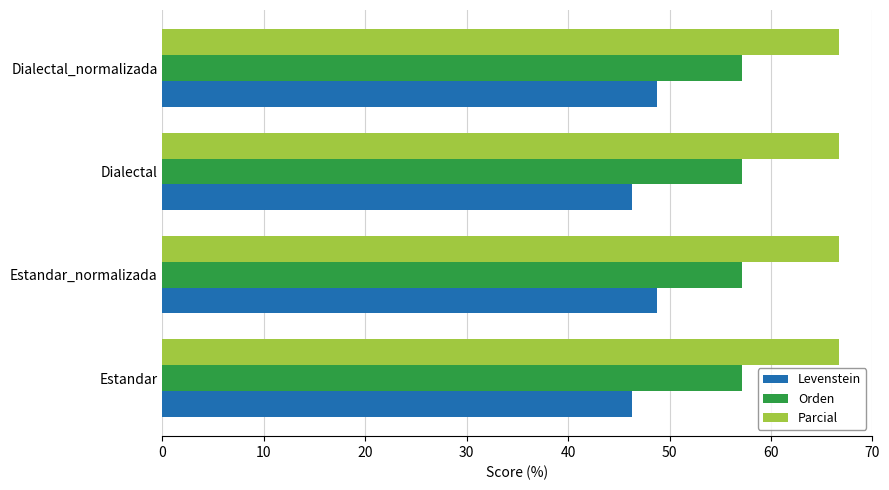

What is the difference between the maximum and minimum values in the Levenstein series?

2.4